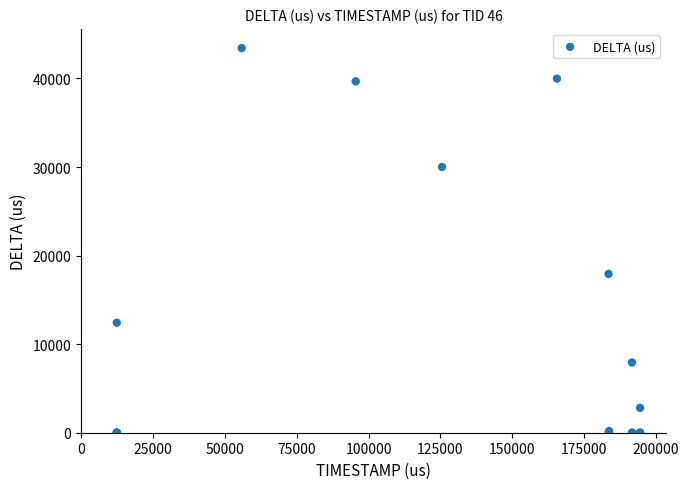

What Y value in the scatter plot is closest to 21716?

17934